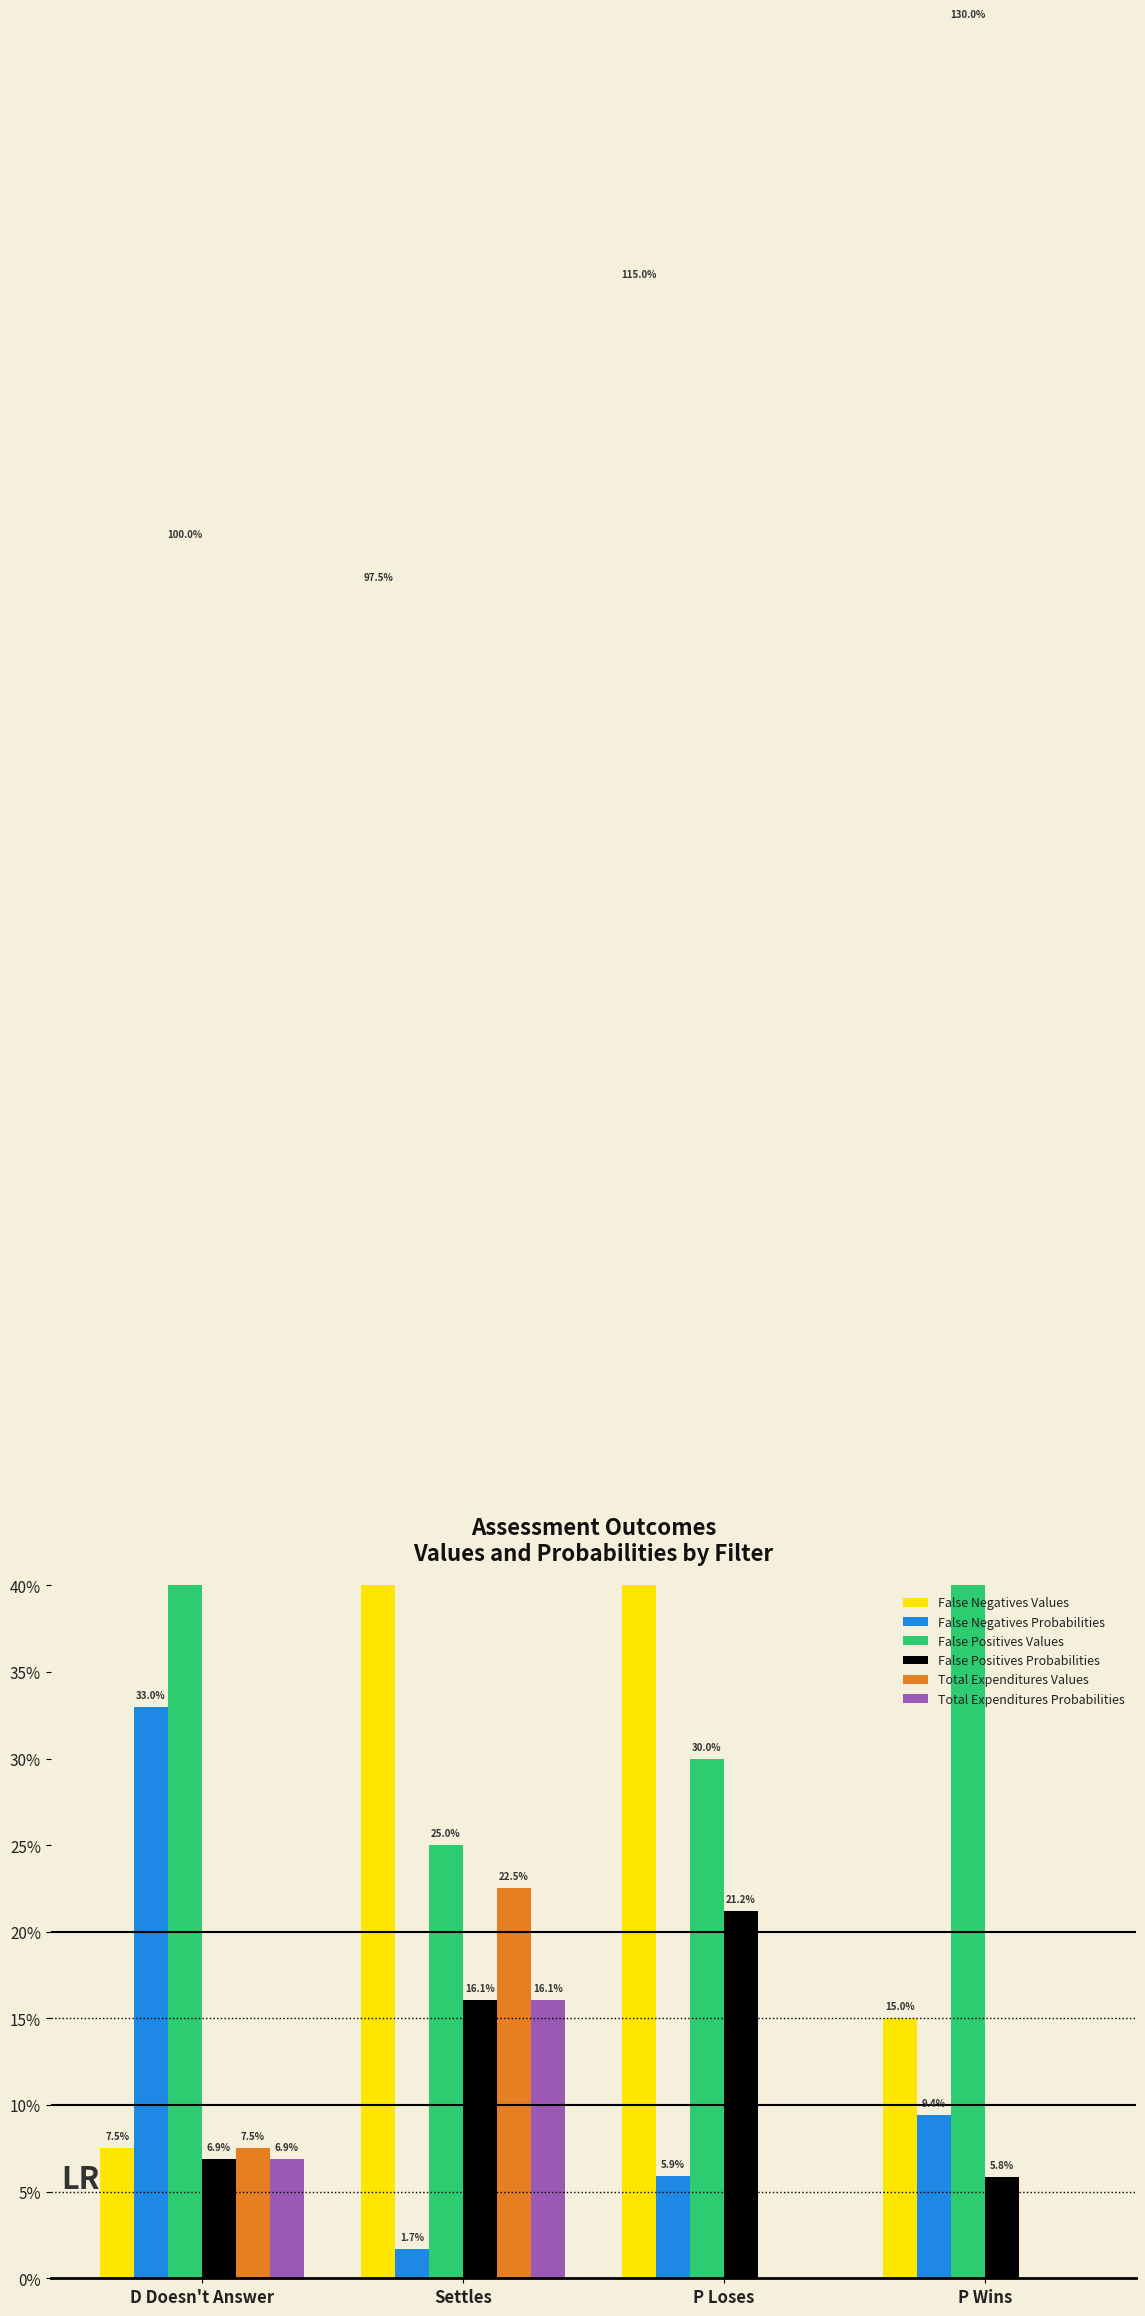

What is the label of the 4th bar from the right?

D Doesn't Answer